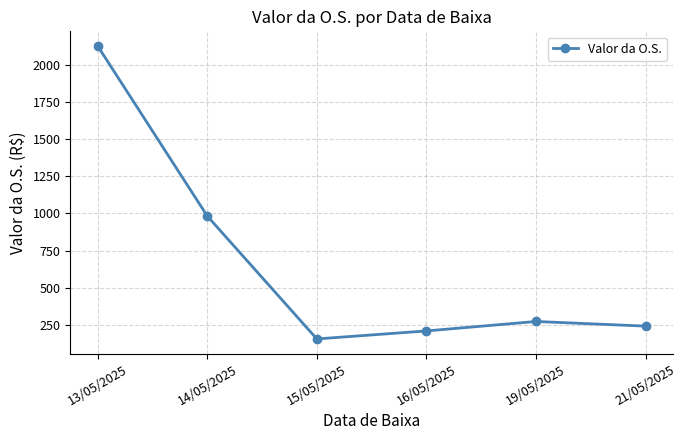

Rank the categories by value from lowest to highest.

15/05/2025, 16/05/2025, 21/05/2025, 19/05/2025, 14/05/2025, 13/05/2025